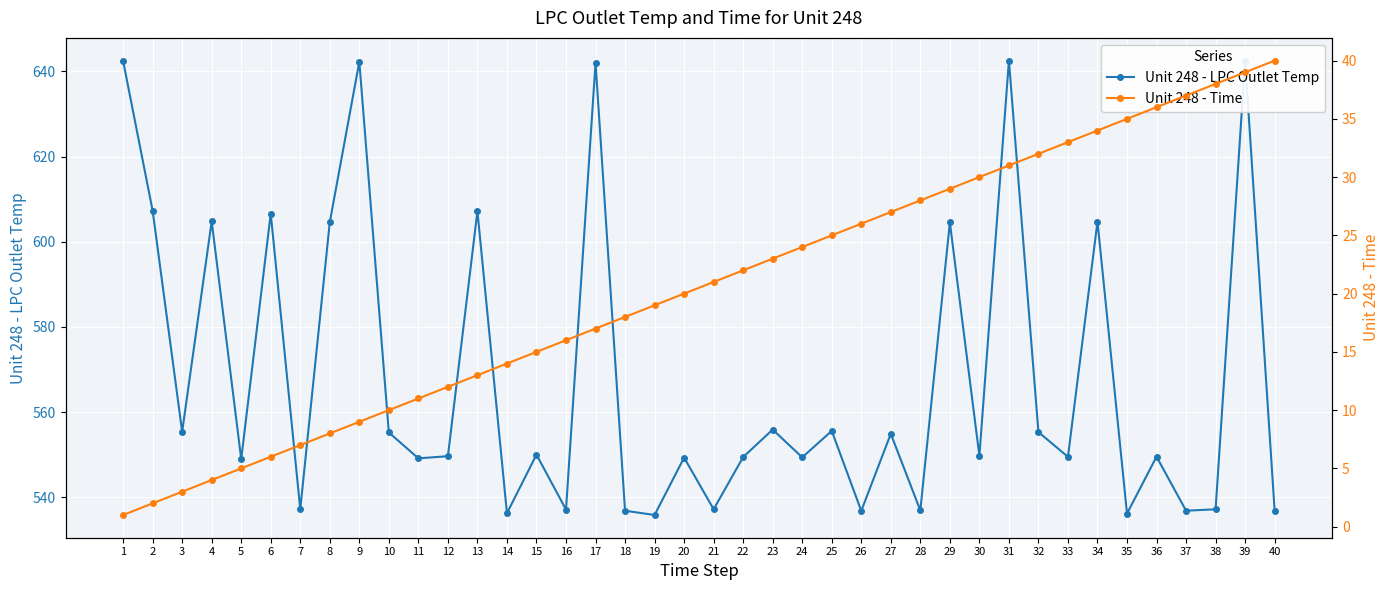

What is the minimum value for Unit 248 - Time?

1.0